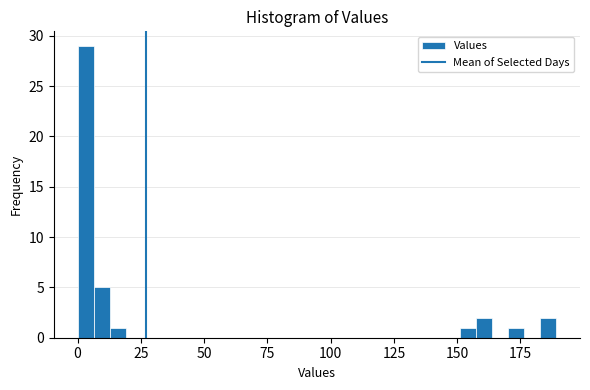

Read against the x-axis, roughly where is the centre of the tallest bar?

5